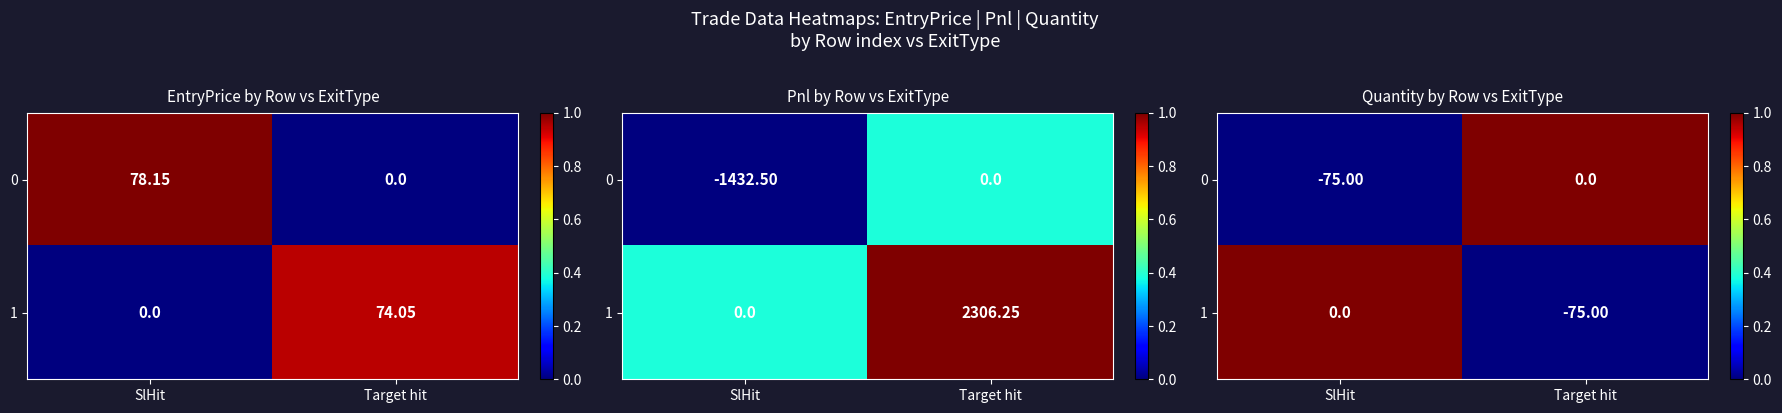

What is the total value across all series at Target hit?

1